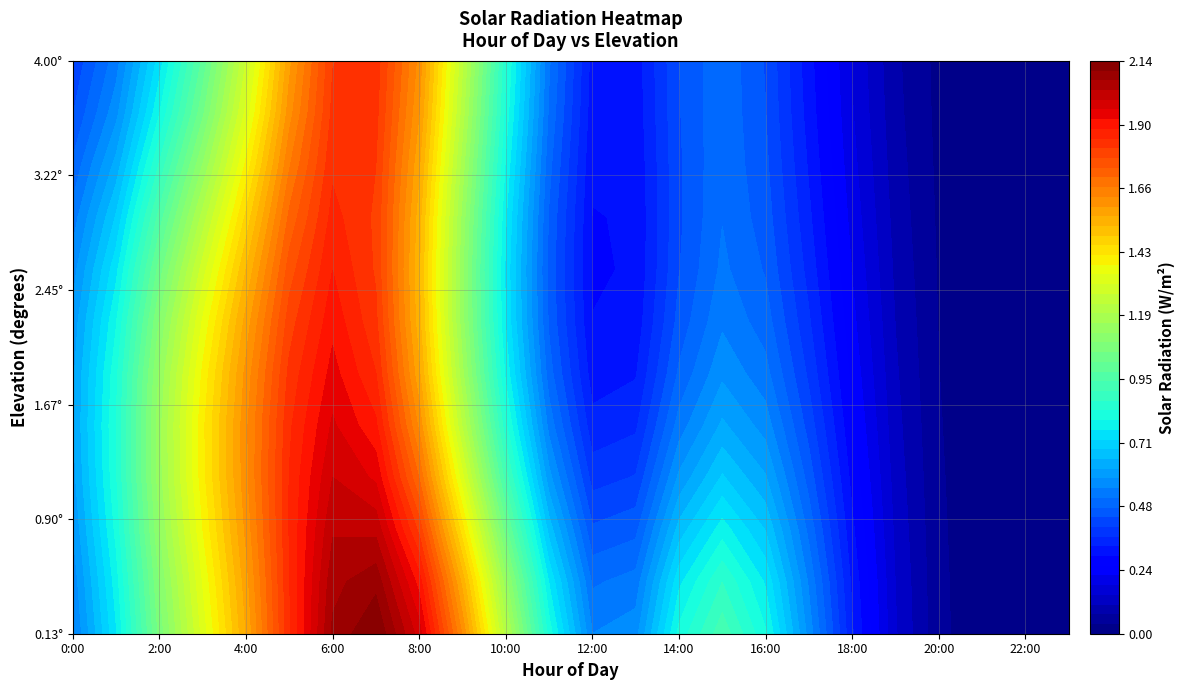

Is it true that Elevation equals 1.7 at 16?

False